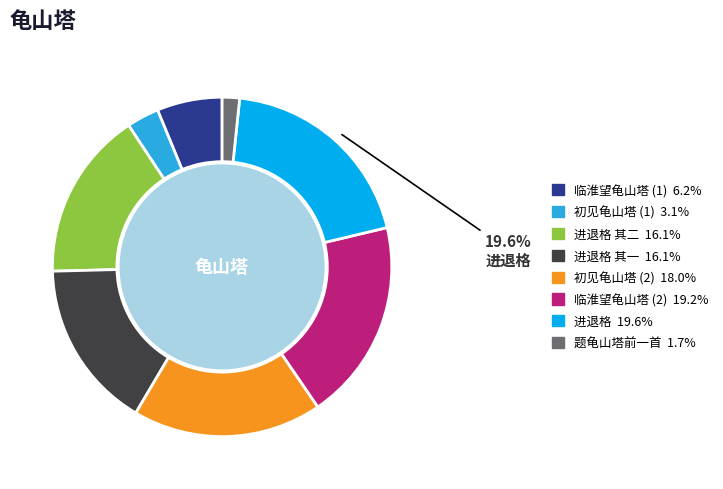

Is there any slice that represents more than half of the pie?

No